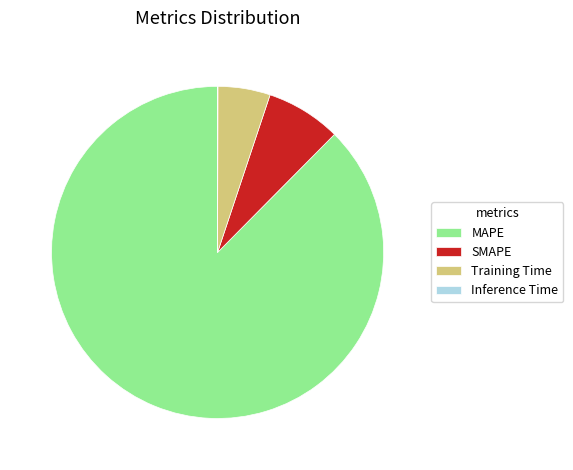

Is it true that Training Time is 5% of the pie?

True